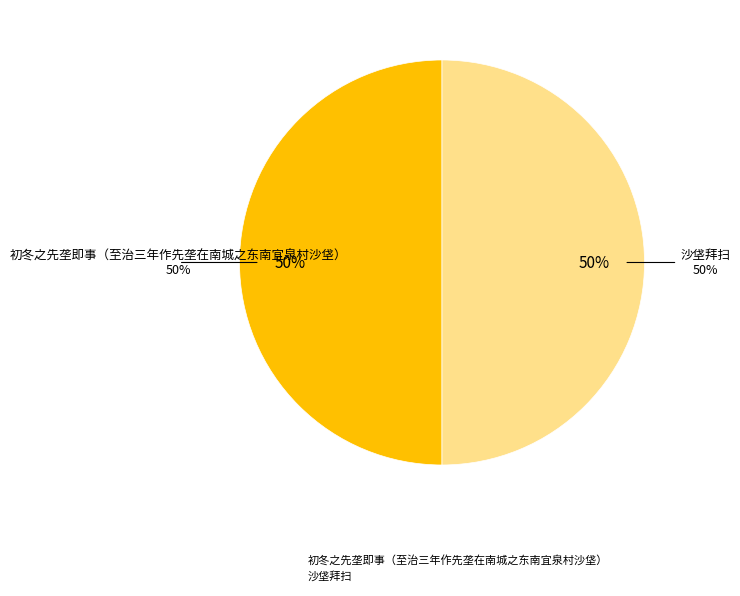

What portion of the pie excludes 沙垡拜扫?

50.0%